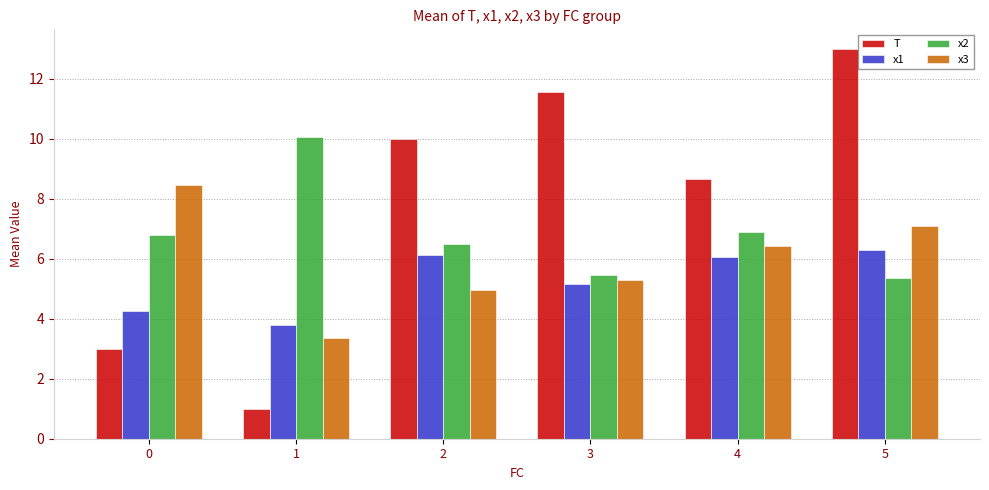

What is the sum of all x3 values?

35.6